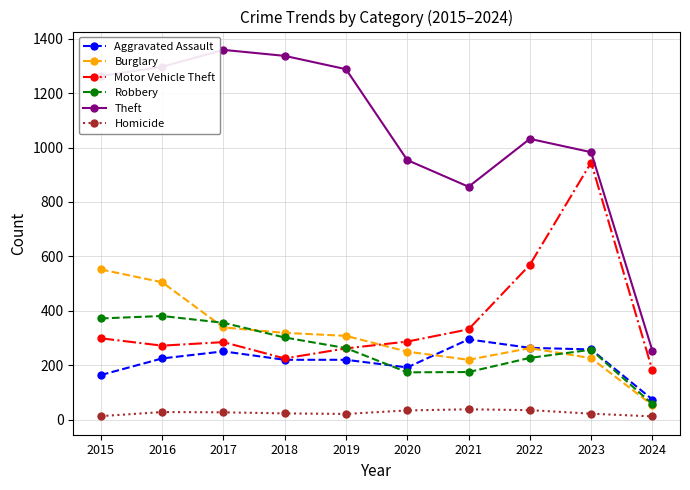

The Aggravated Assault series shows 295 at 2021. True or false?

True